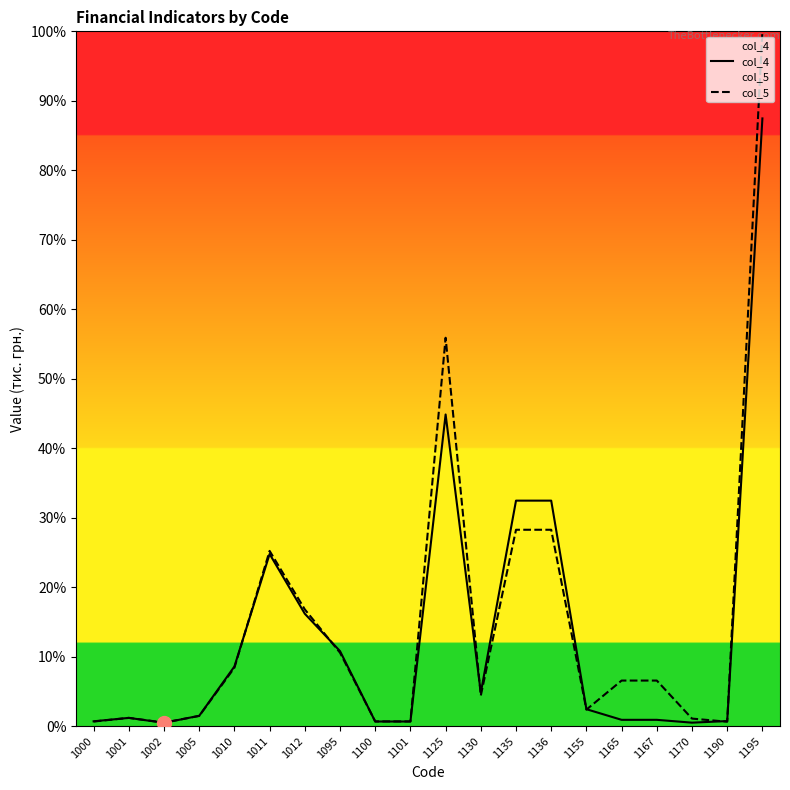

Reading left to right, transcribe all the data shown in this chart.

col_4: 0.7	1.2	0.5	1.5	8.6	24.8	16.2	10.8	0.7	0.7	44.9	4.8	32.5	32.5	2.5	0.9	0.9	0.5	0.7	87.5
col_5: 0.7	1.2	0.5	1.5	8.4	25.2	16.8	10.6	0.7	0.7	55.9	4.4	28.3	28.3	2.4	6.6	6.6	1.1	0.6	100.0